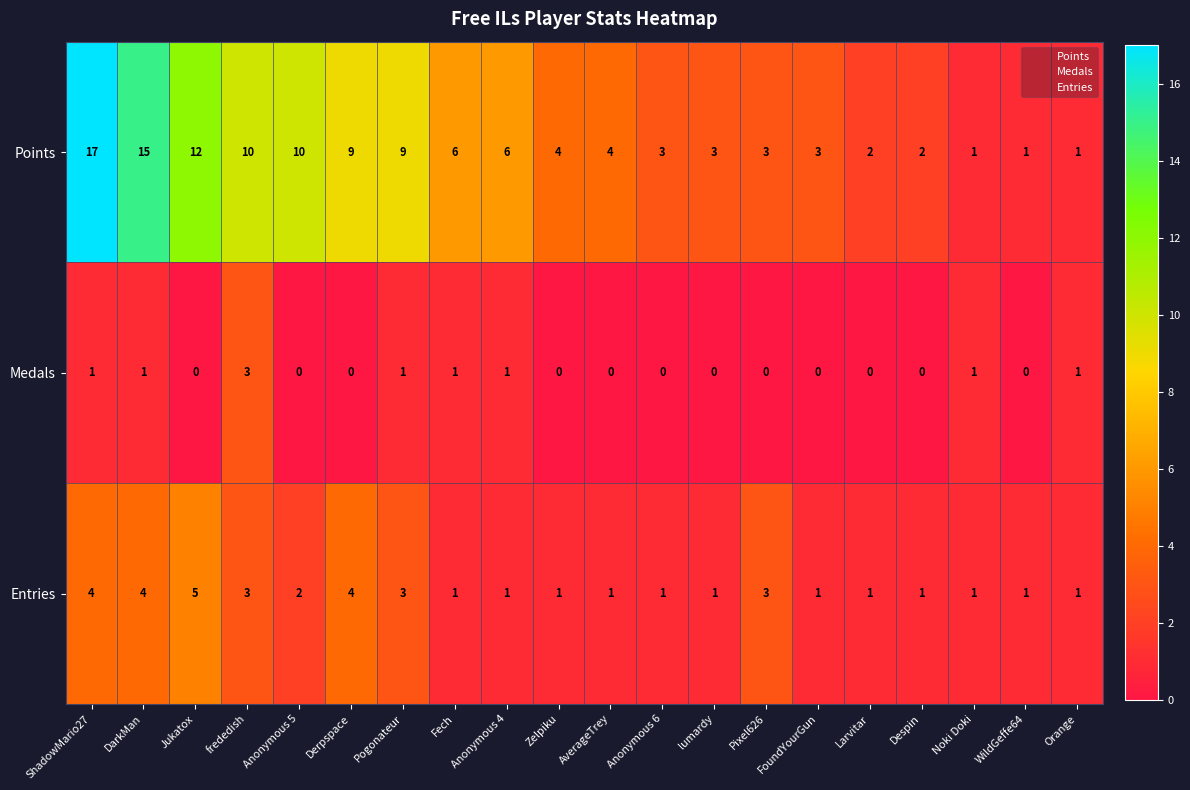

Which series has the largest range (max minus min)?

Points